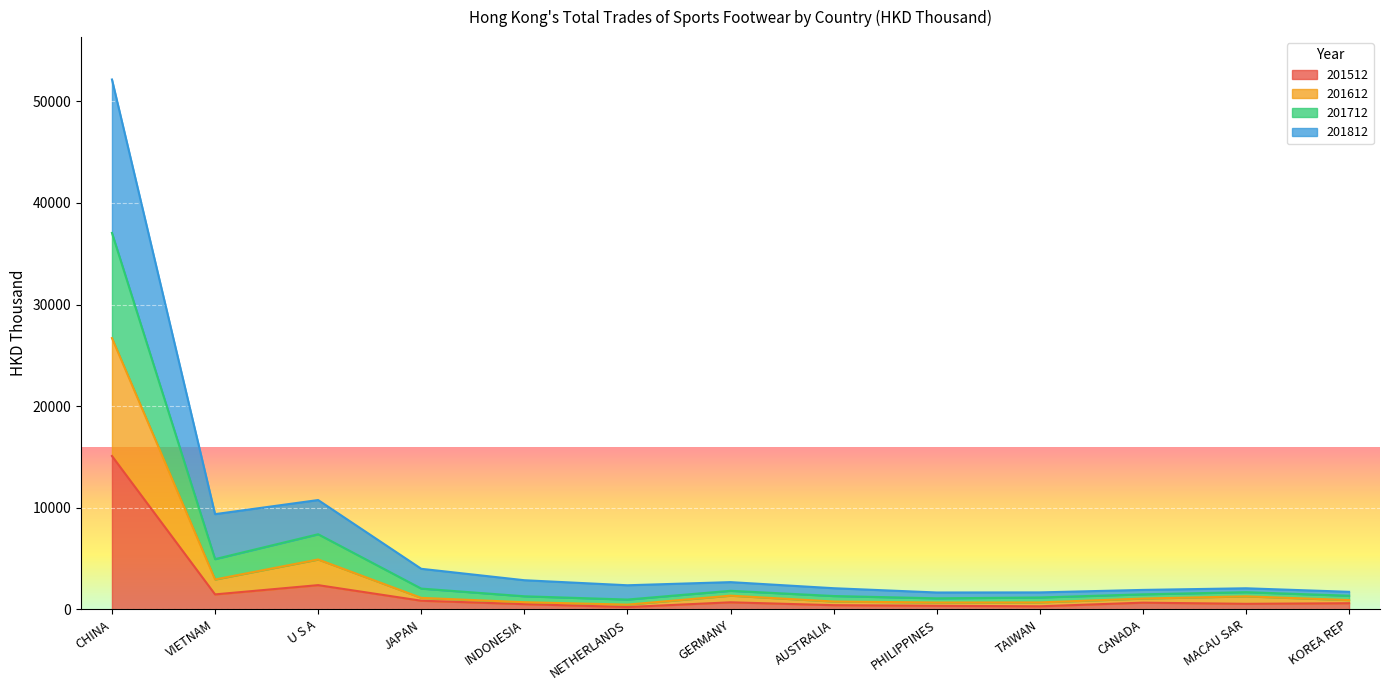

List the labels in order of 201712 value, smallest first.

PHILIPPINES, TAIWAN, KOREA REP, CANADA, MACAU SAR, AUSTRALIA, NETHERLANDS, GERMANY, INDONESIA, JAPAN, VIETNAM, U S A, CHINA